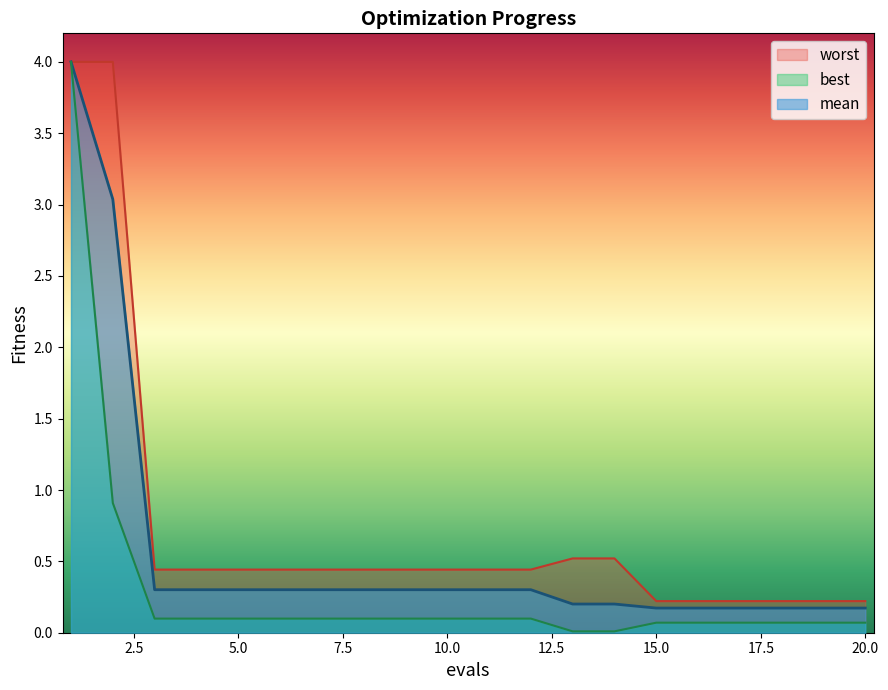

At which category is the sum across all series the highest?

1